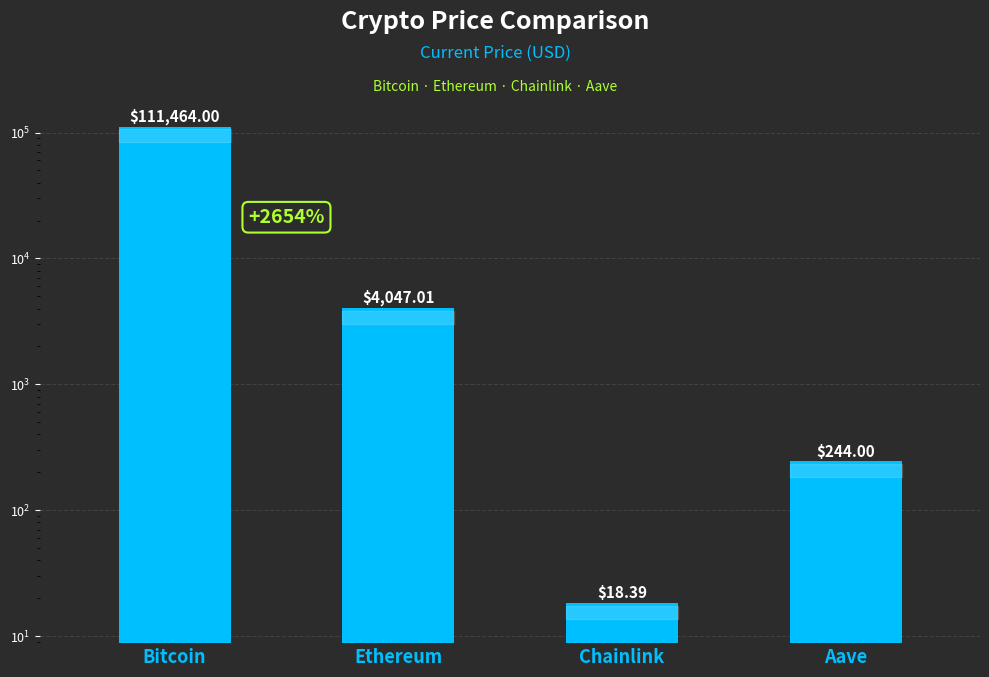

Reading left to right, transcribe all the data shown in this chart.

111464.0	4047.0	18.4	244.0